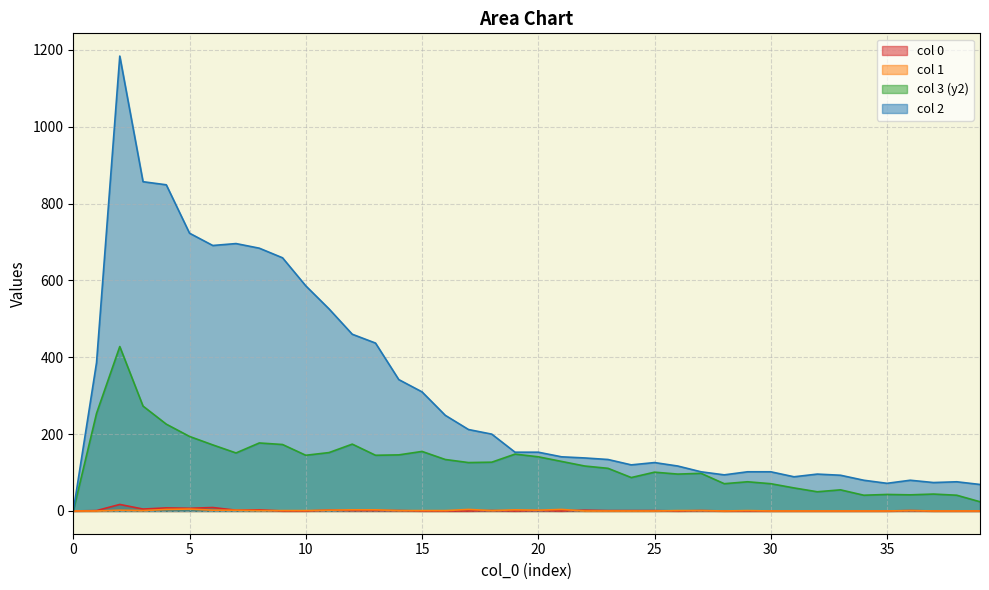

Which has a higher value, 25 or 10?

25